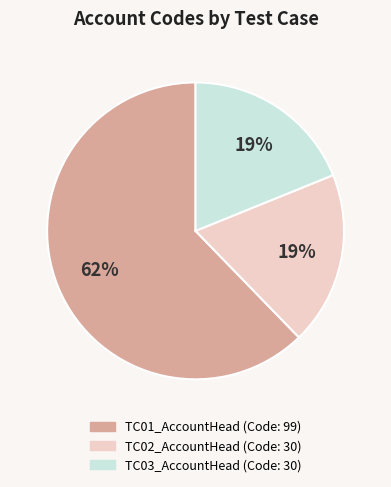

Which slice is the largest?

TC01_AccountHead